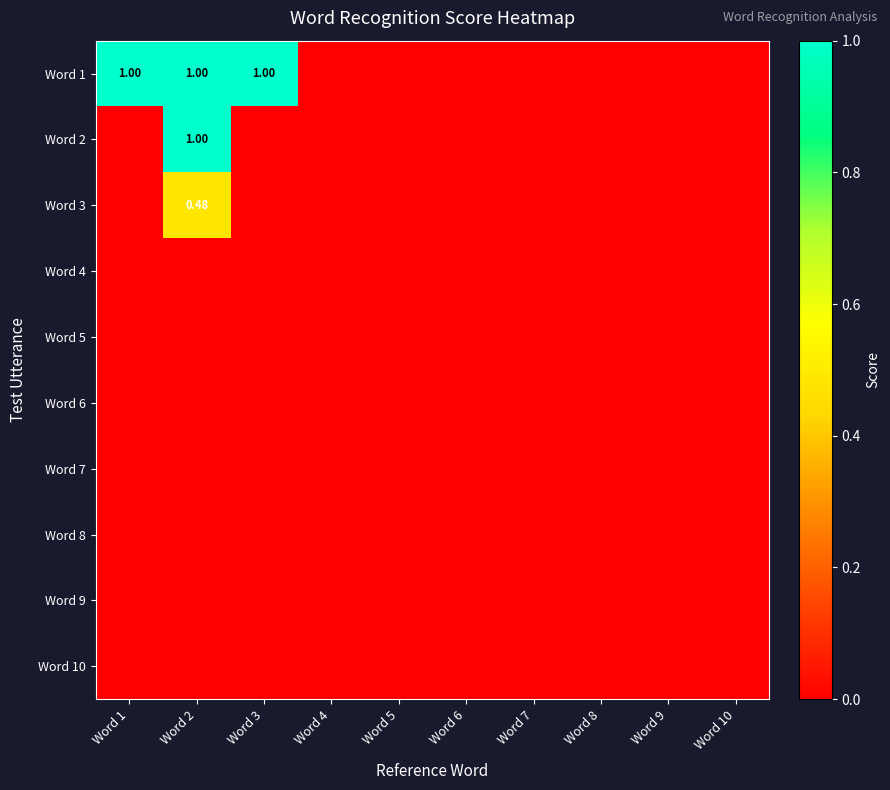

Rank the series by their maximum value, from lowest to highest.

Word 4, Word 5, Word 6, Word 7, Word 8, Word 9, Word 10, Word 3, Word 1, Word 2